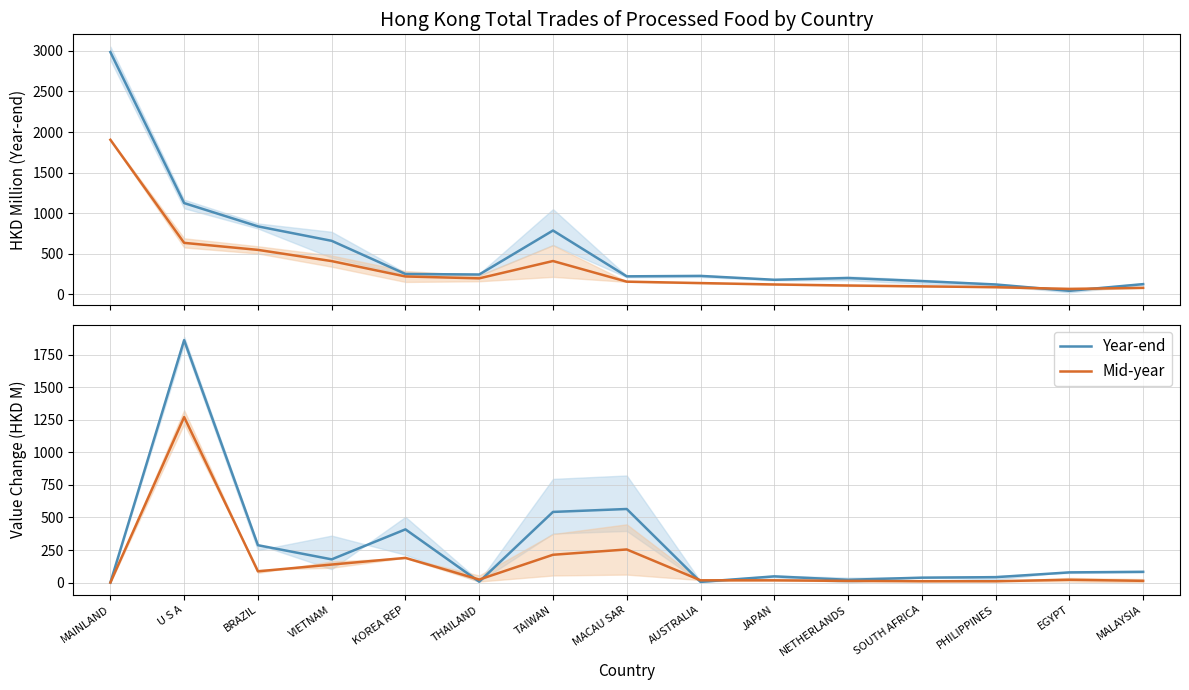

Between THAILAND and EGYPT, which is larger?

THAILAND